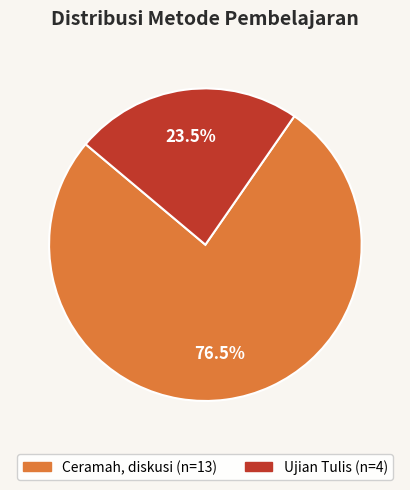

How many segments does this pie chart have?

2